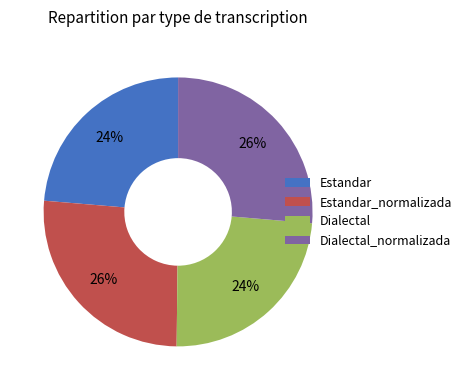

Does Dialectal_normalizada represent more than half of the total?

No